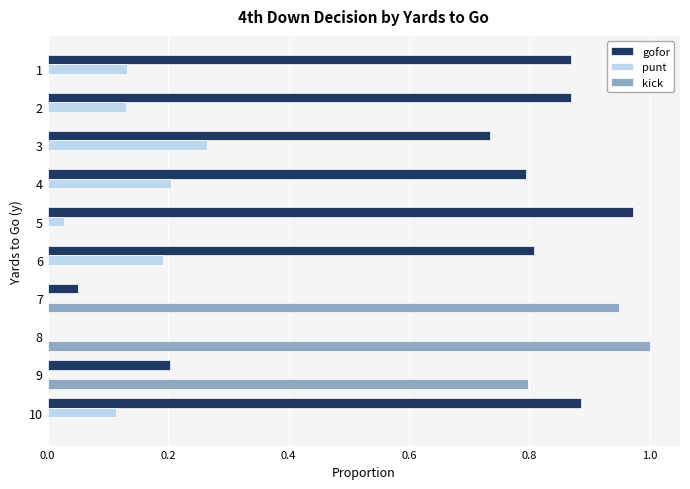

Which series has the largest total across all categories?

gofor